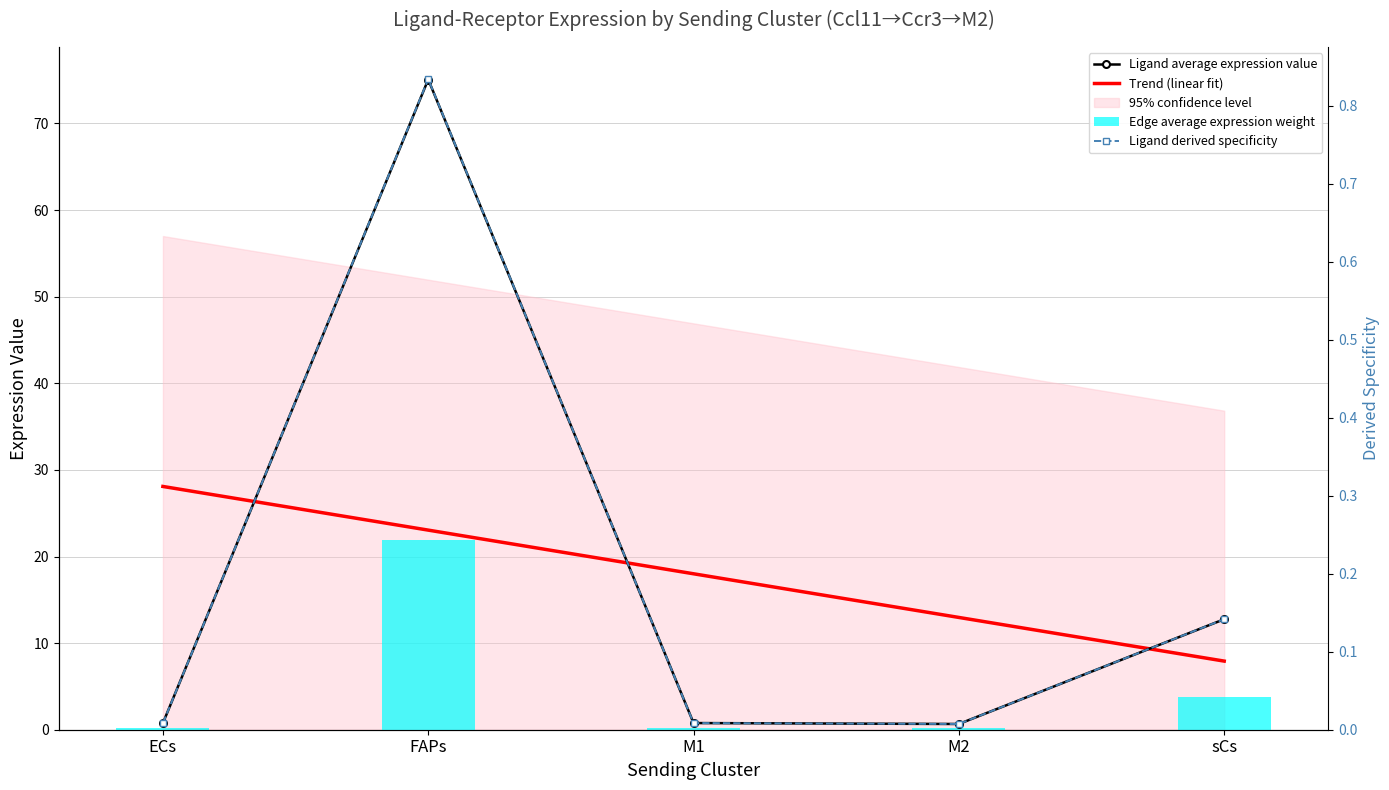

Reading left to right, extract all data points from this chart.

Ligand average expression value: 0.8	75.1	0.8	0.7	12.8
Trend (linear fit): 28.1	23.0	18.0	13.0	7.9
Edge average expression weight: 0.2	22.0	0.2	0.2	3.7
Ligand derived specificity: 0.0	0.8	0.0	0.0	0.1